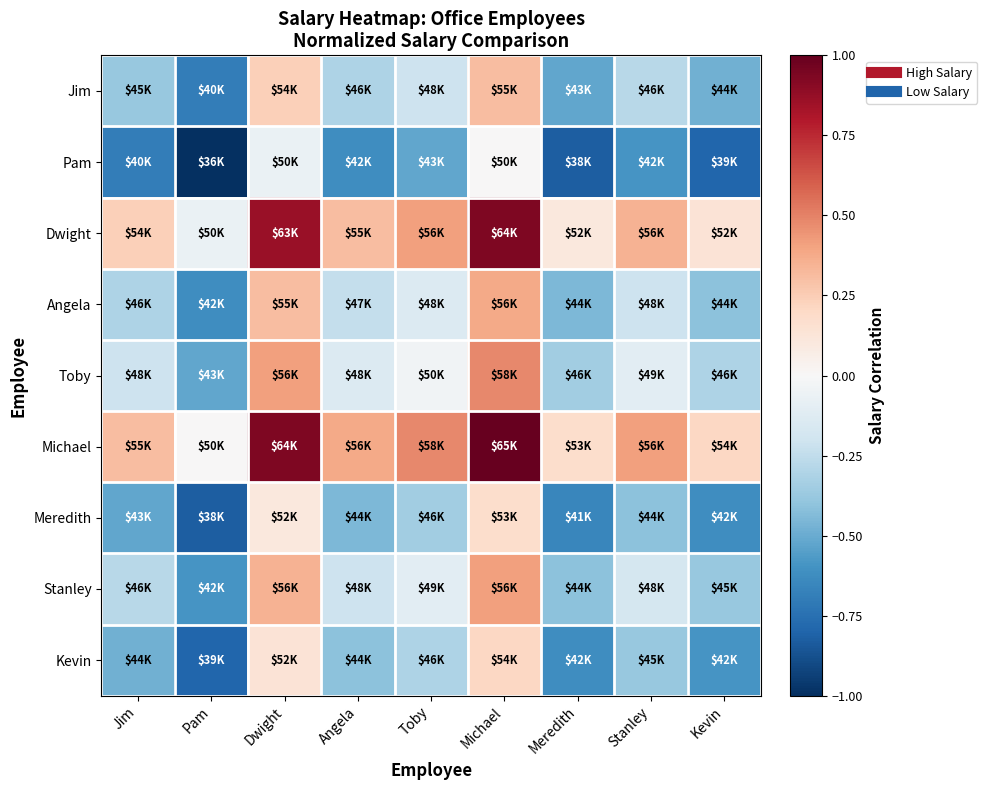

At Kevin, list the series in order from smallest to largest.

Pam, Meredith, Kevin, Jim, Angela, Stanley, Toby, Dwight, Michael